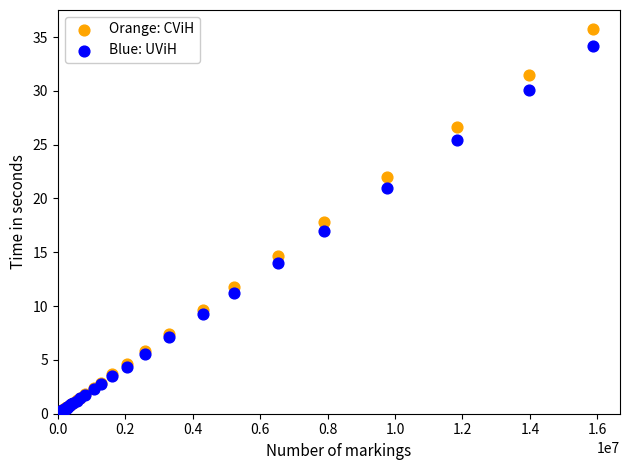

What are all the series names shown in the legend?

Orange: CViH, Blue: UViH